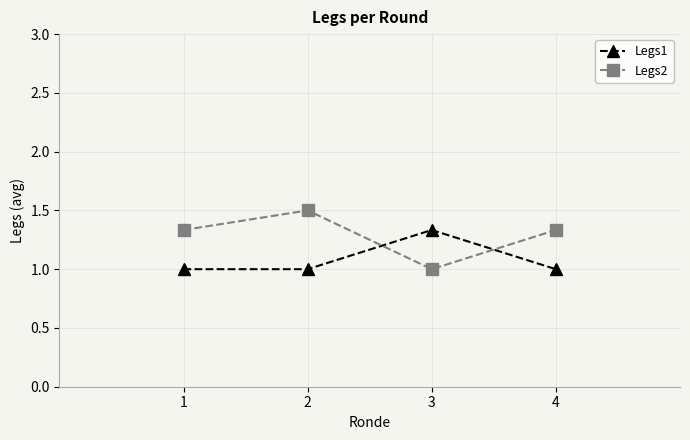

Which series has the largest total across all categories?

Legs2